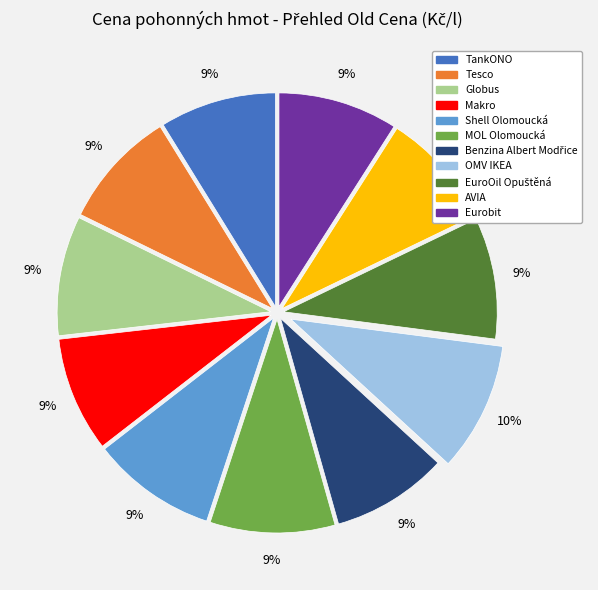

The MOL Olomoucká slice represents 9% of the pie. True or false?

True